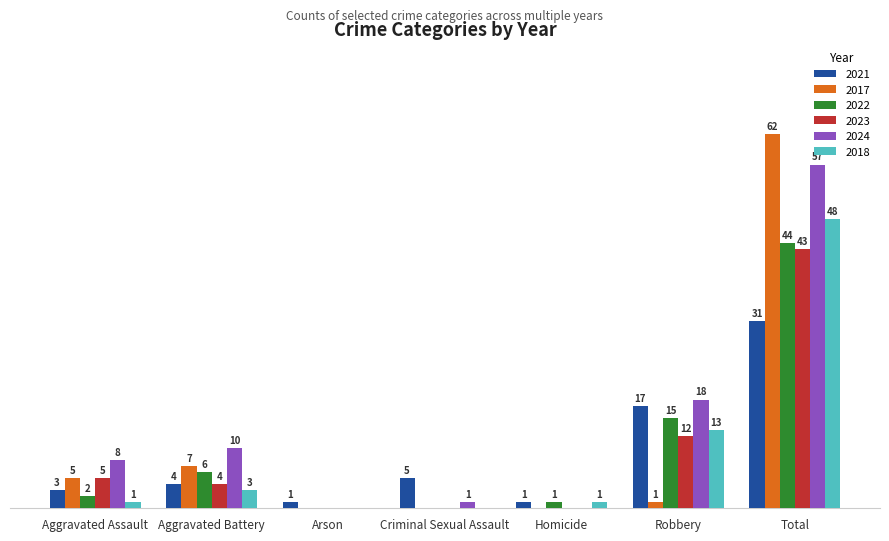

At which label does 2023 reach its peak?

Total